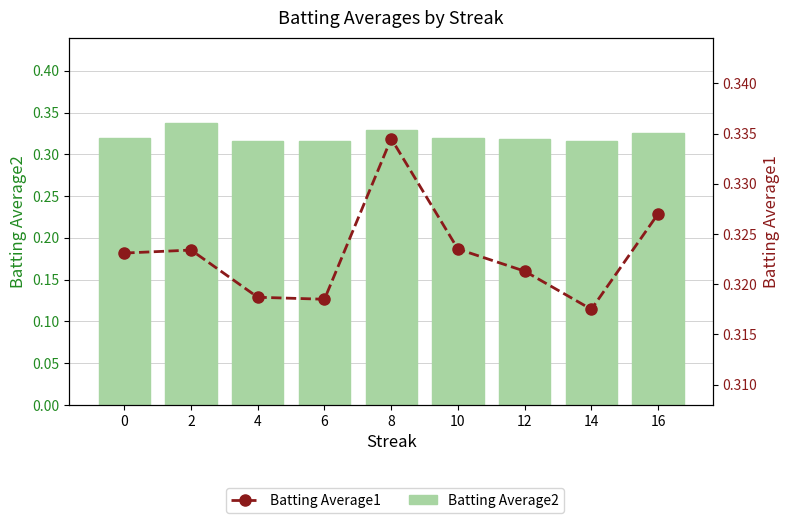

Which series has the widest spread of values?

Batting Average2